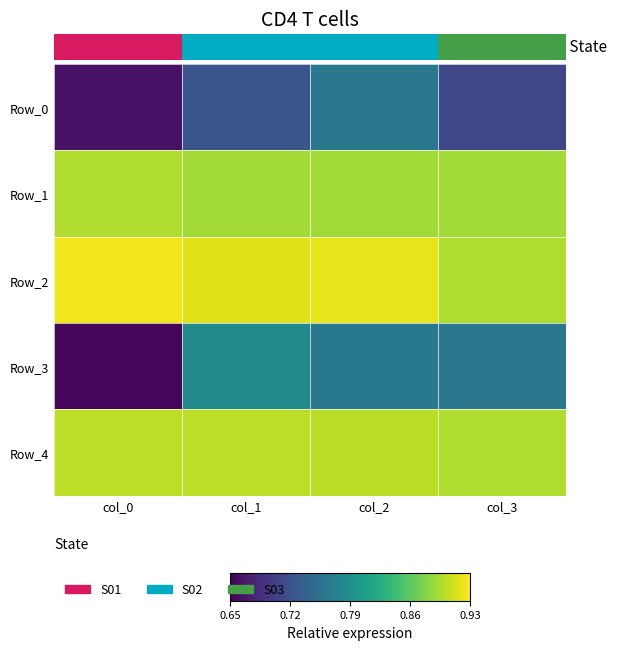

At how many categories does at least one series exceed 0?

4